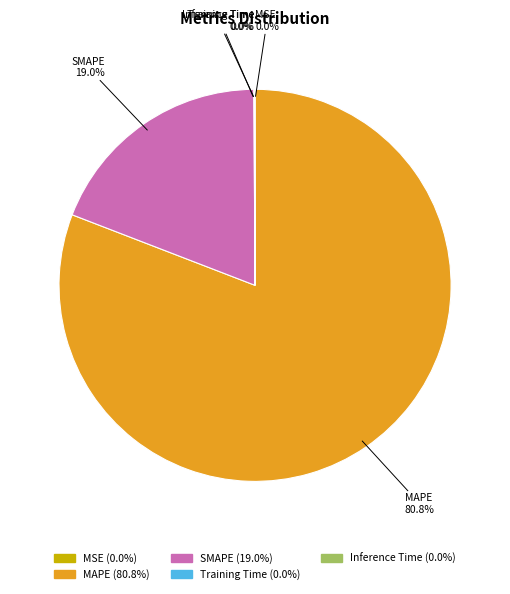

Combined, do SMAPE and MAPE account for over 50%?

Yes